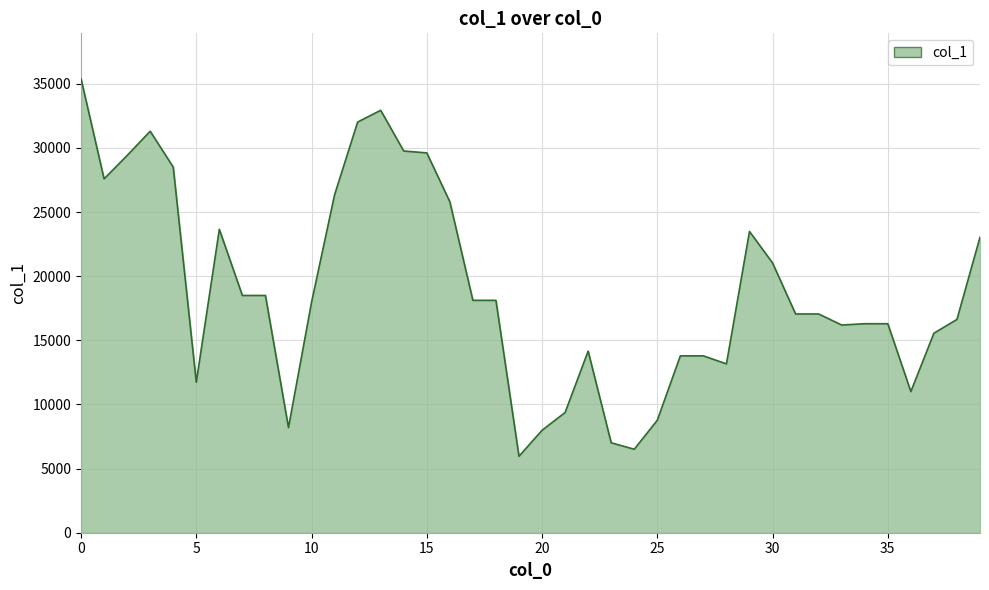

Count the number of data series in this chart.

1